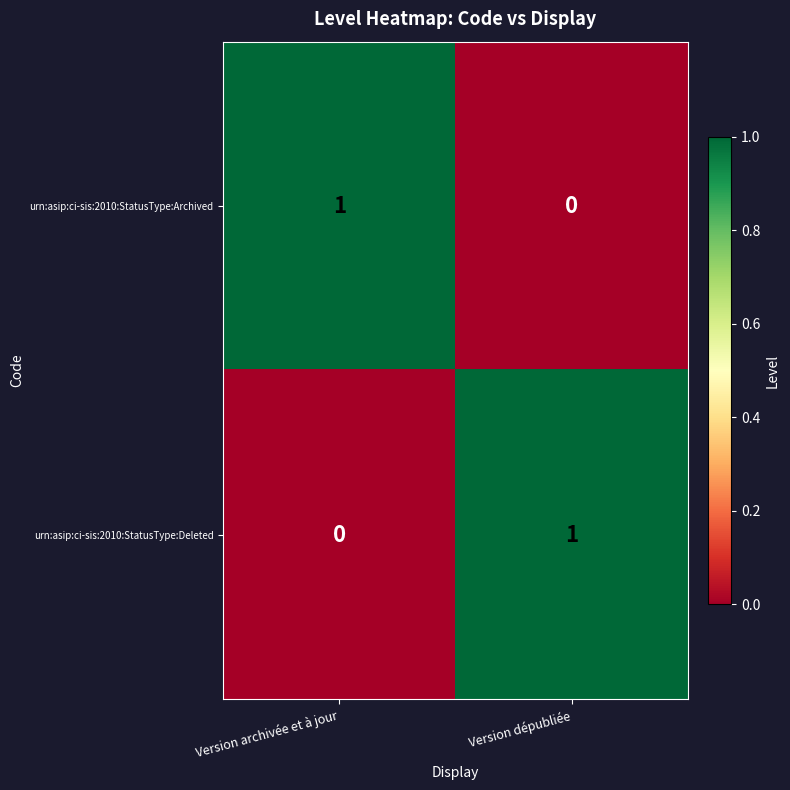

The value of urn:asip:ci-sis:2010:StatusType:Deleted at Version archivée et à jour is 0. True or false?

True